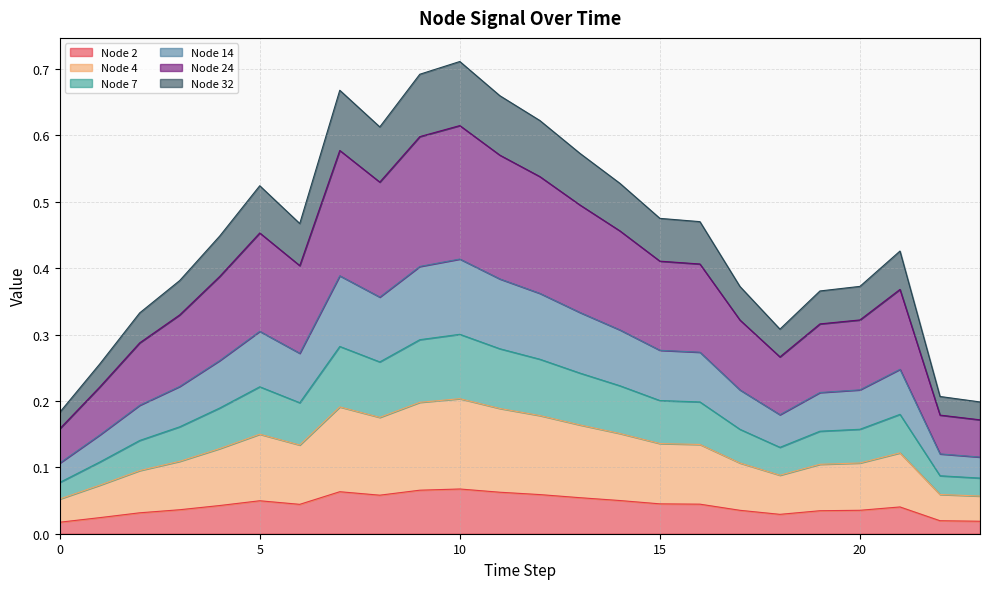

List the labels in order of Node 4 value, largest first.

10, 9, 7, 11, 12, 8, 13, 14, 5, 15, 16, 6, 4, 21, 3, 20, 17, 19, 2, 18, 1, 22, 23, 0